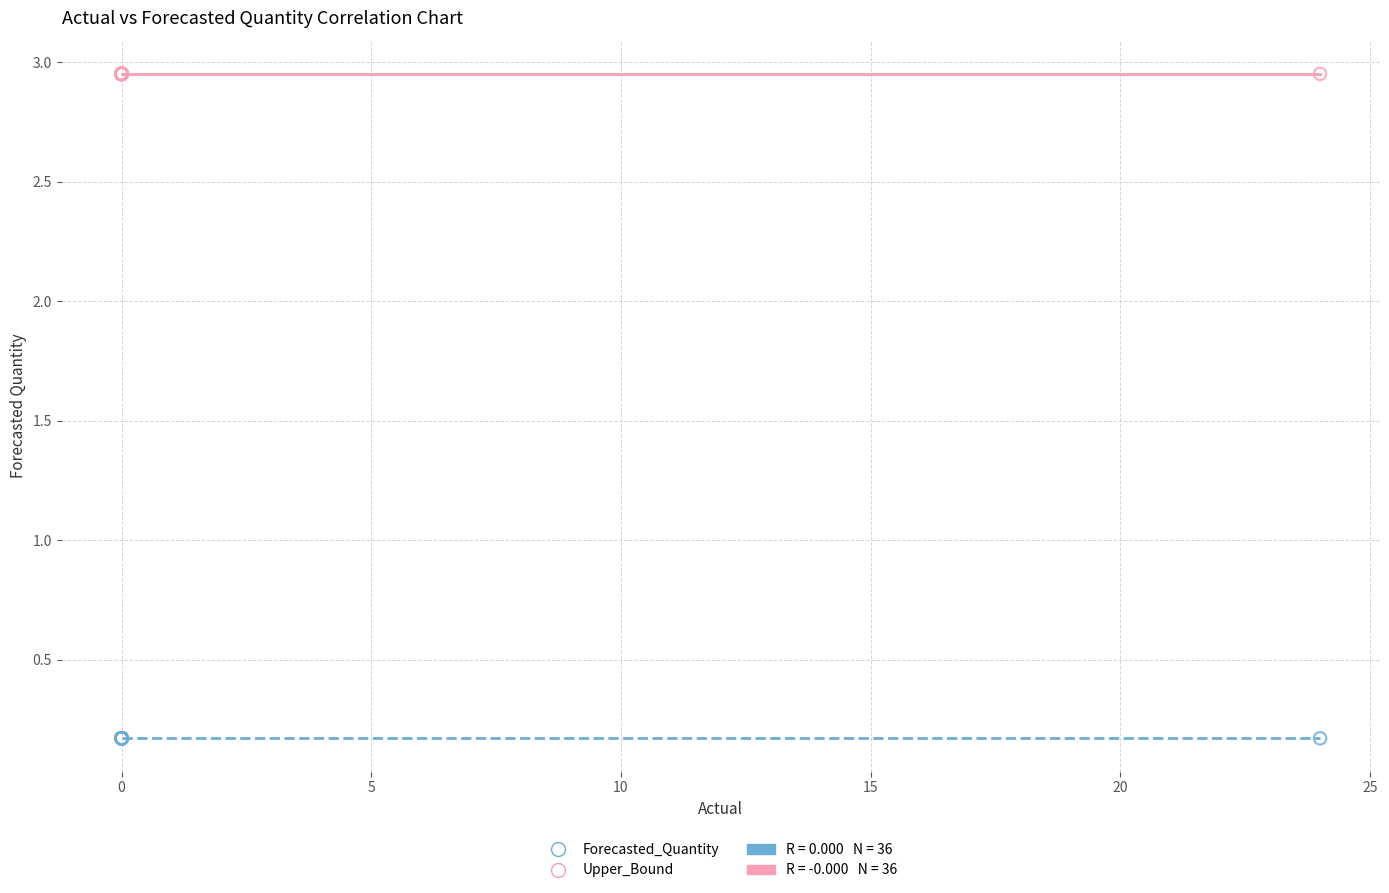

Which series contains the highest Y value?

Upper_Bound